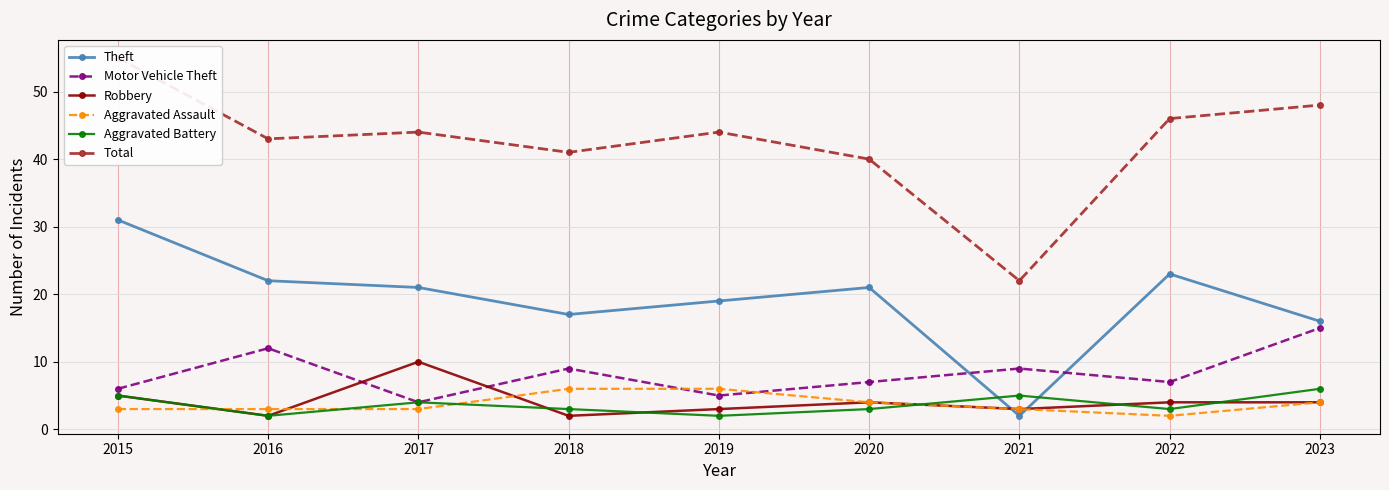

The Theft series shows 31 at 2015. True or false?

True